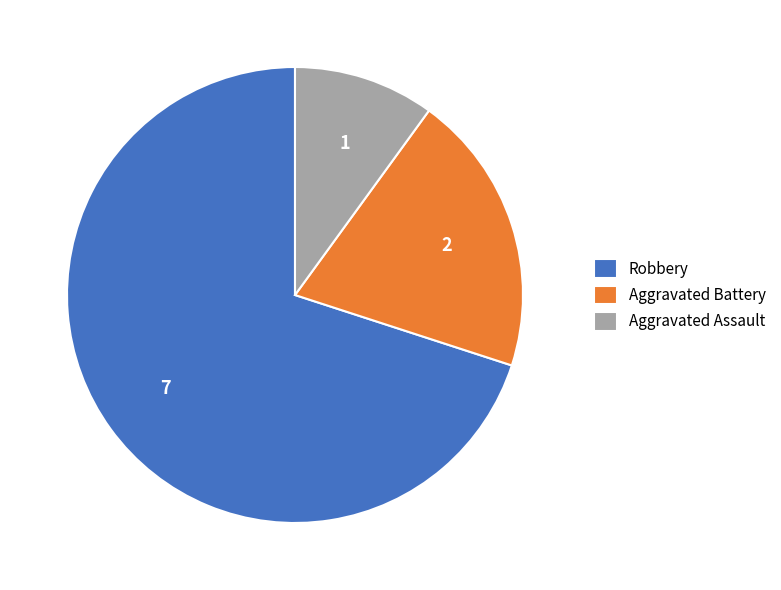

Rank the categories by value from lowest to highest.

Aggravated Assault, Aggravated Battery, Robbery